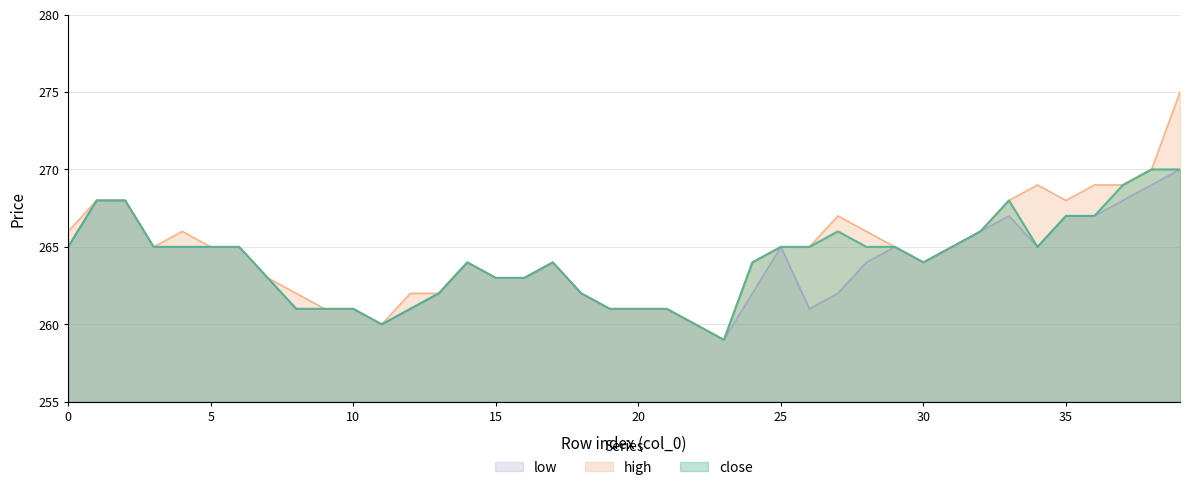

Reading left to right, extract all data points from this chart.

close: 0=265	1=268	2=268	3=265	4=265	5=265	6=265	7=263	8=261	9=261	10=261	11=260	12=261	13=262	14=264	15=263	16=263	17=264	18=262	19=261	20=261	21=261	22=260	23=259	24=264	25=265	26=265	27=266	28=265	29=265	30=264	31=265	32=266	33=268	34=265	35=267	36=267	37=269	38=270	39=270
high: 0=266	1=268	2=268	3=265	4=266	5=265	6=265	7=263	8=262	9=261	10=261	11=260	12=262	13=262	14=264	15=263	16=263	17=264	18=262	19=261	20=261	21=261	22=260	23=259	24=264	25=265	26=265	27=267	28=266	29=265	30=264	31=265	32=266	33=268	34=269	35=268	36=269	37=269	38=270	39=275
low: 0=265	1=268	2=268	3=265	4=265	5=265	6=265	7=263	8=261	9=261	10=261	11=260	12=261	13=262	14=264	15=263	16=263	17=264	18=262	19=261	20=261	21=261	22=260	23=259	24=262	25=265	26=261	27=262	28=264	29=265	30=264	31=265	32=266	33=267	34=265	35=267	36=267	37=268	38=269	39=270